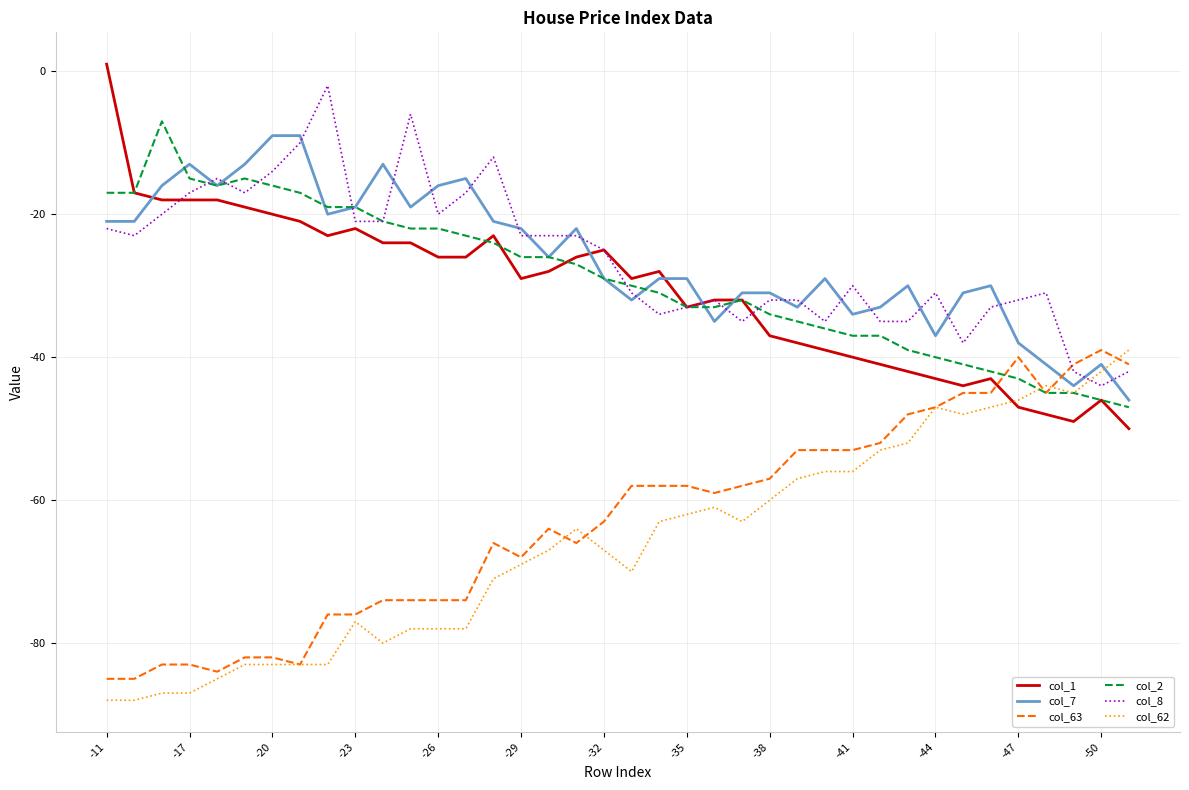

What is the maximum value for col_62?

-39